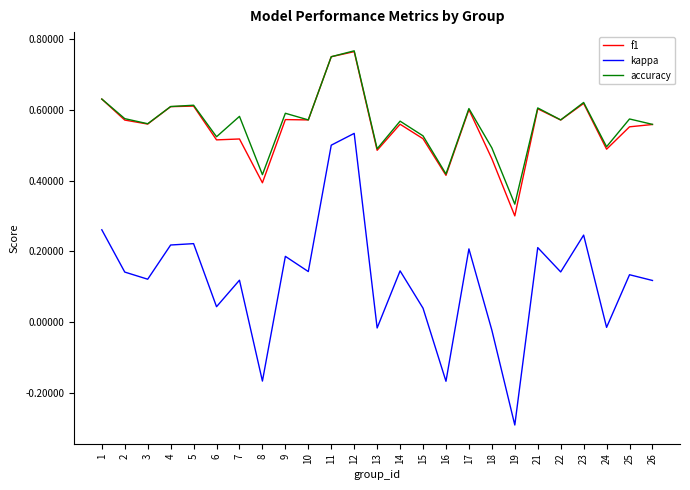

Which series has the largest total across all categories?

accuracy